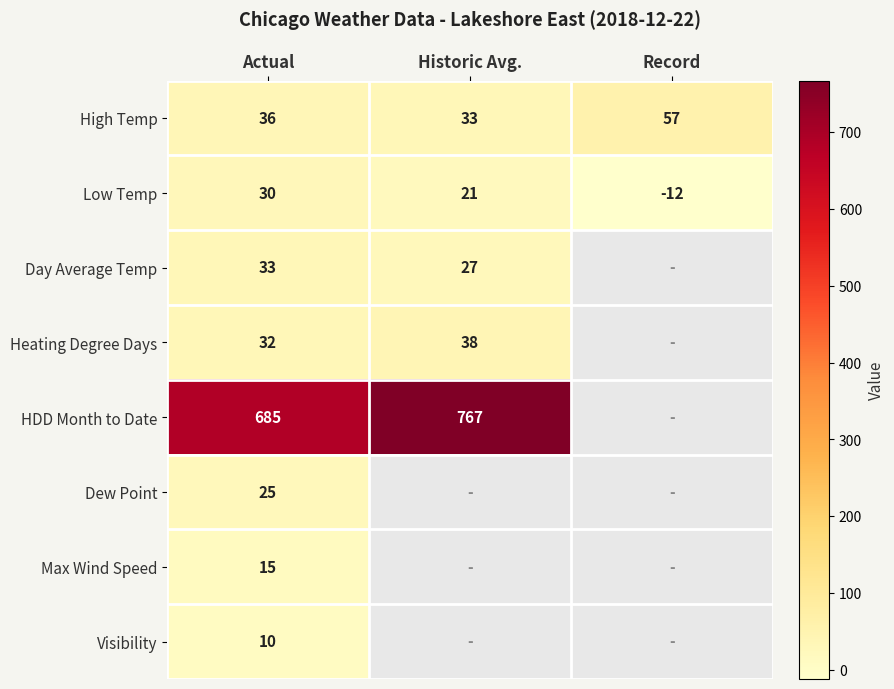

Is the value of HDD Month to Date at Actual greater than the value of Visibility at Actual?

Yes